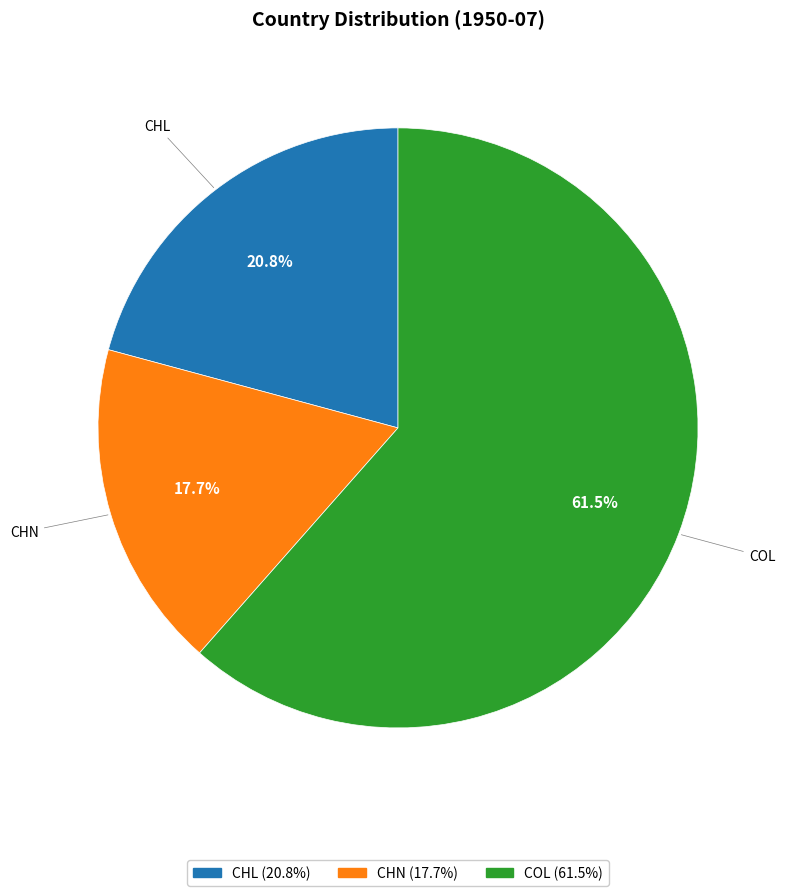

True or false: CHN accounts for 9% of the total.

False